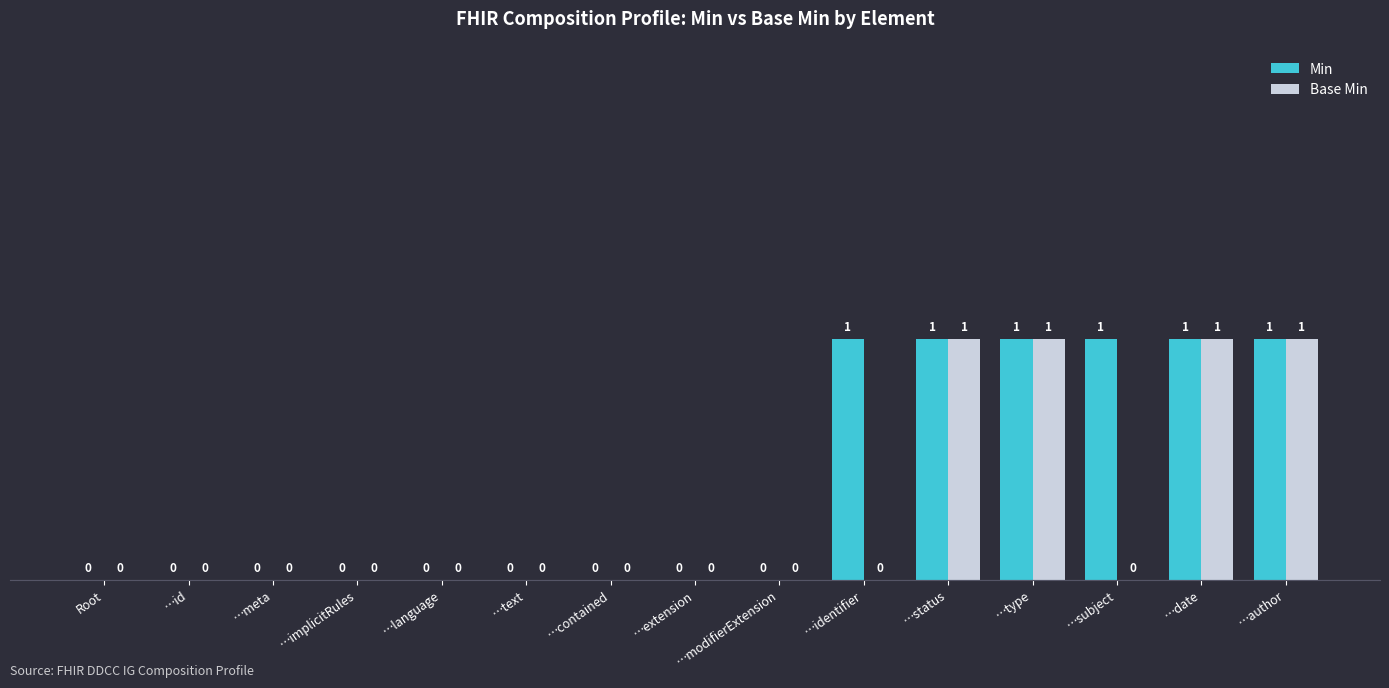

The value of Min at …modifierExtension is 0. True or false?

True